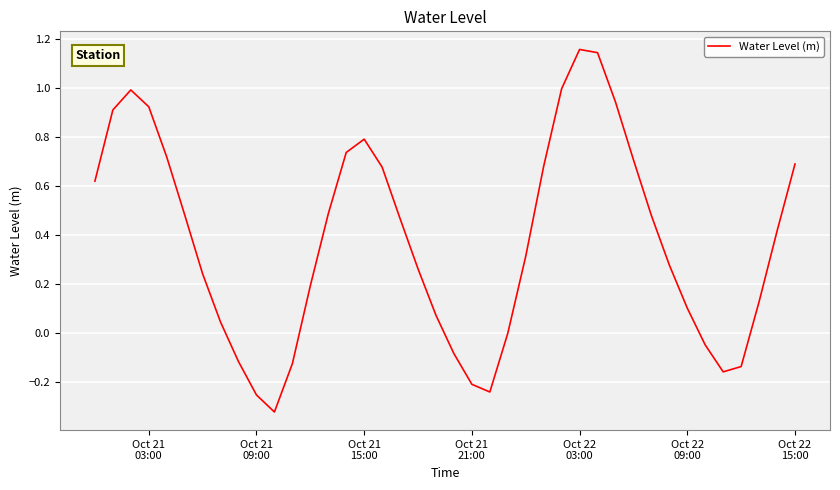

What is the difference between the second highest and second lowest values?

1.4